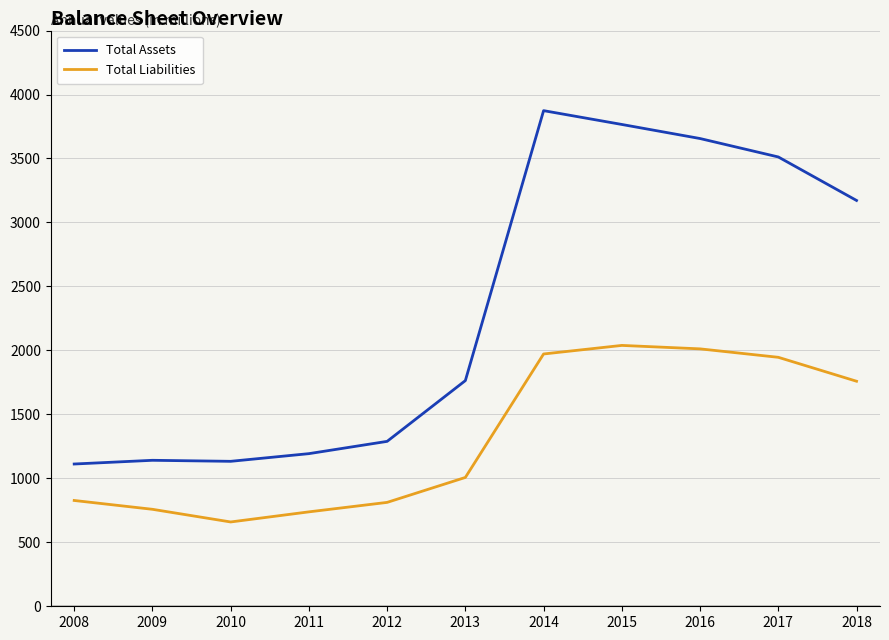

What are all the series names shown in the legend?

Total Assets, Total Liabilities